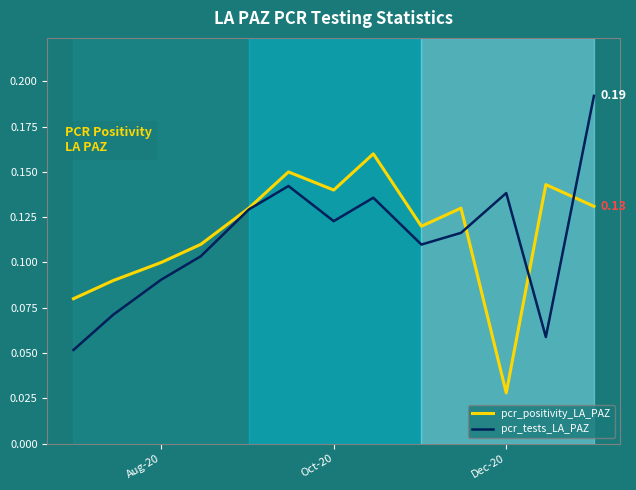

List the series in order of their peak value, lowest first.

pcr_positivity_LA_PAZ, pcr_tests_LA_PAZ